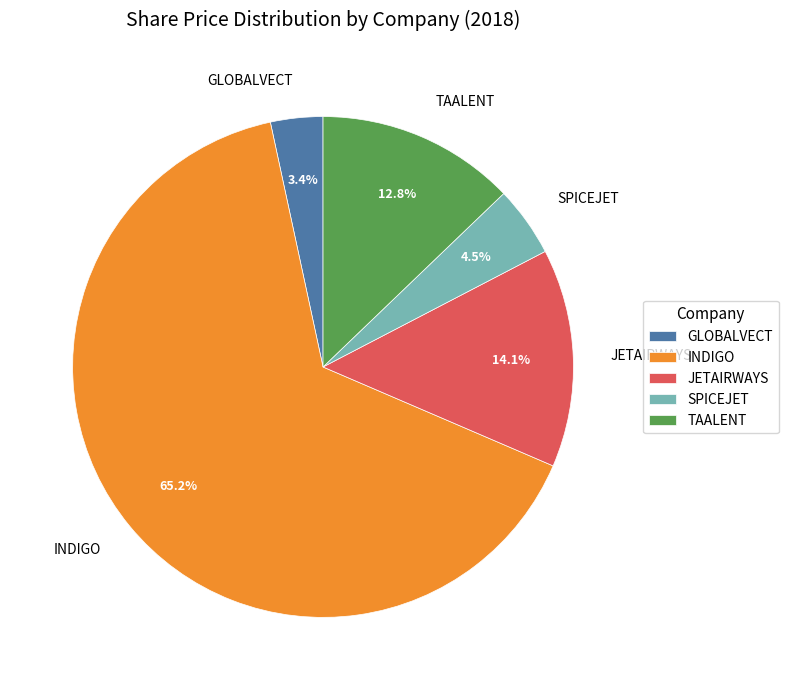

To the nearest percent, what percentage of the pie is GLOBALVECT?

3%